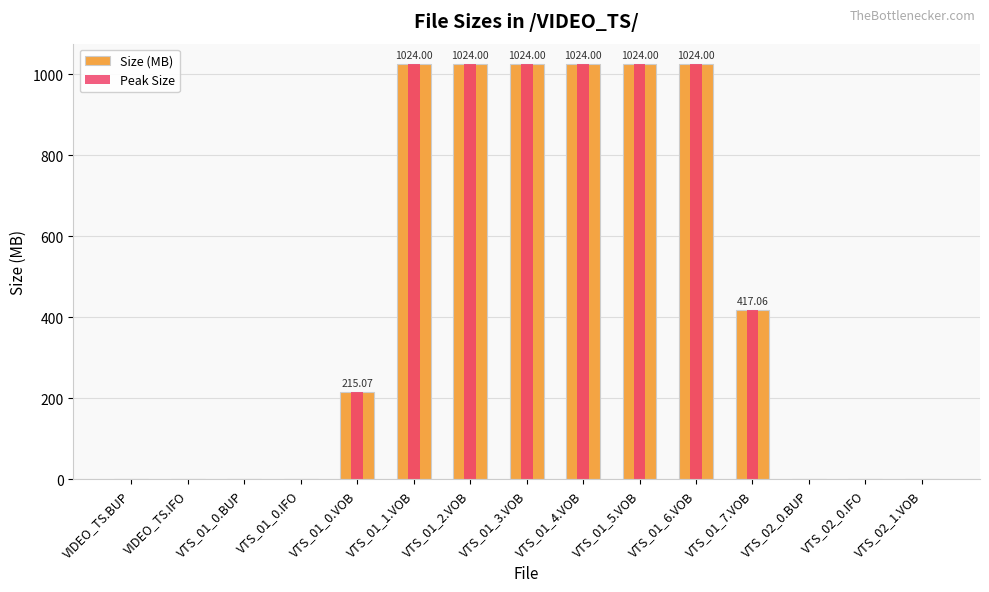

Between VIDEO_TS.BUP and VTS_01_7.VOB, which series saw the biggest shift?

Size (MB)